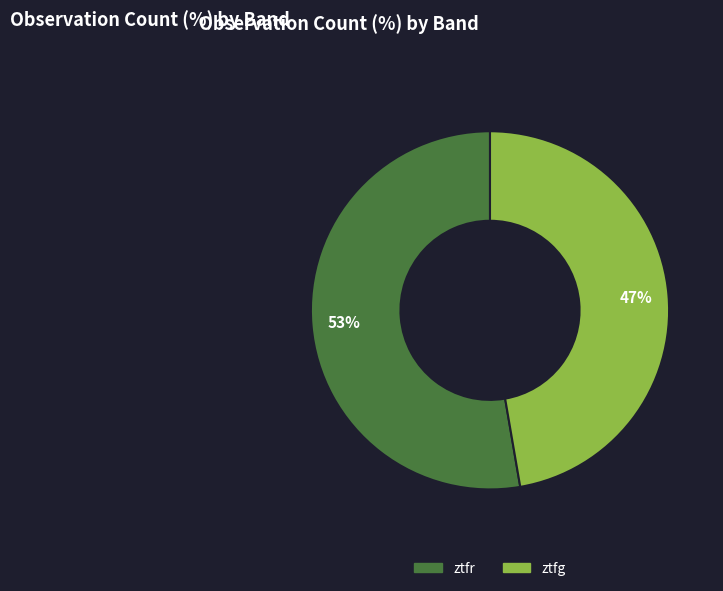

To the nearest percent, what is the combined percentage of ztfg and ztfr?

100%